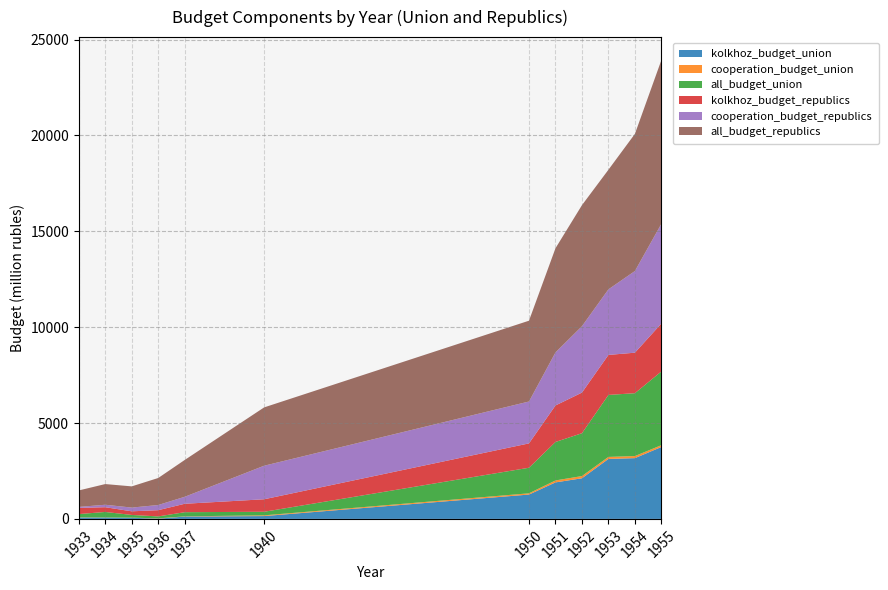

Reading left to right, extract all data points from this chart.

kolkhoz_budget_union: 73.0	70.7	59.7	14.8	120.6	147.9	1269.8	1903.8	2119.2	3129.2	3169.7	3751.4
cooperation_budget_union: 10.8	7.0	7.4	12.0	12.9	38.2	64.6	102.4	115.5	104.3	108.7	94.6
all_budget_union: 167.8	284.8	139.6	103.2	216.6	186.1	1334.4	2006.2	2234.7	3233.5	3278.4	3846.0
kolkhoz_budget_republics: 322.6	247.3	189.3	324.8	439.0	652.3	1269.8	1903.9	2119.0	2086.2	2113.2	2500.9
cooperation_budget_republics: 51.6	128.4	194.5	270.0	364.1	1749.7	2184.9	2766.0	3461.8	3420.0	4259.6	5201.9
all_budget_republics: 858.6	1079.1	1106.1	1409.2	1920.7	3042.7	4214.5	5433.6	6314.2	6239.4	7154.2	8538.9